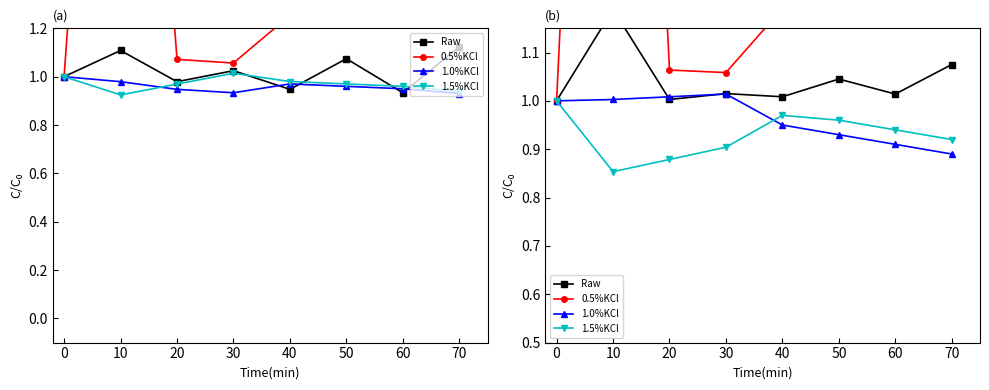

True or false: Raw and 1.5%KCl cross at least once.

False